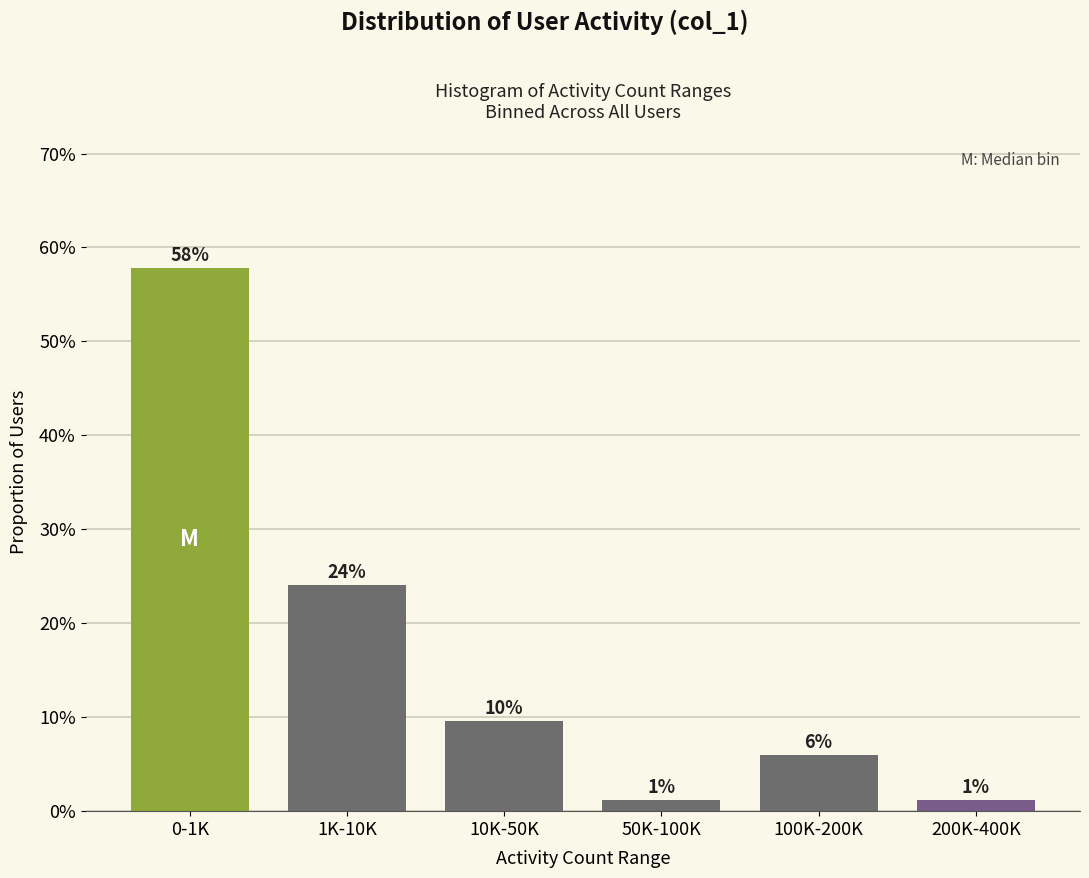

What is the maximum value shown in the chart?

57.8